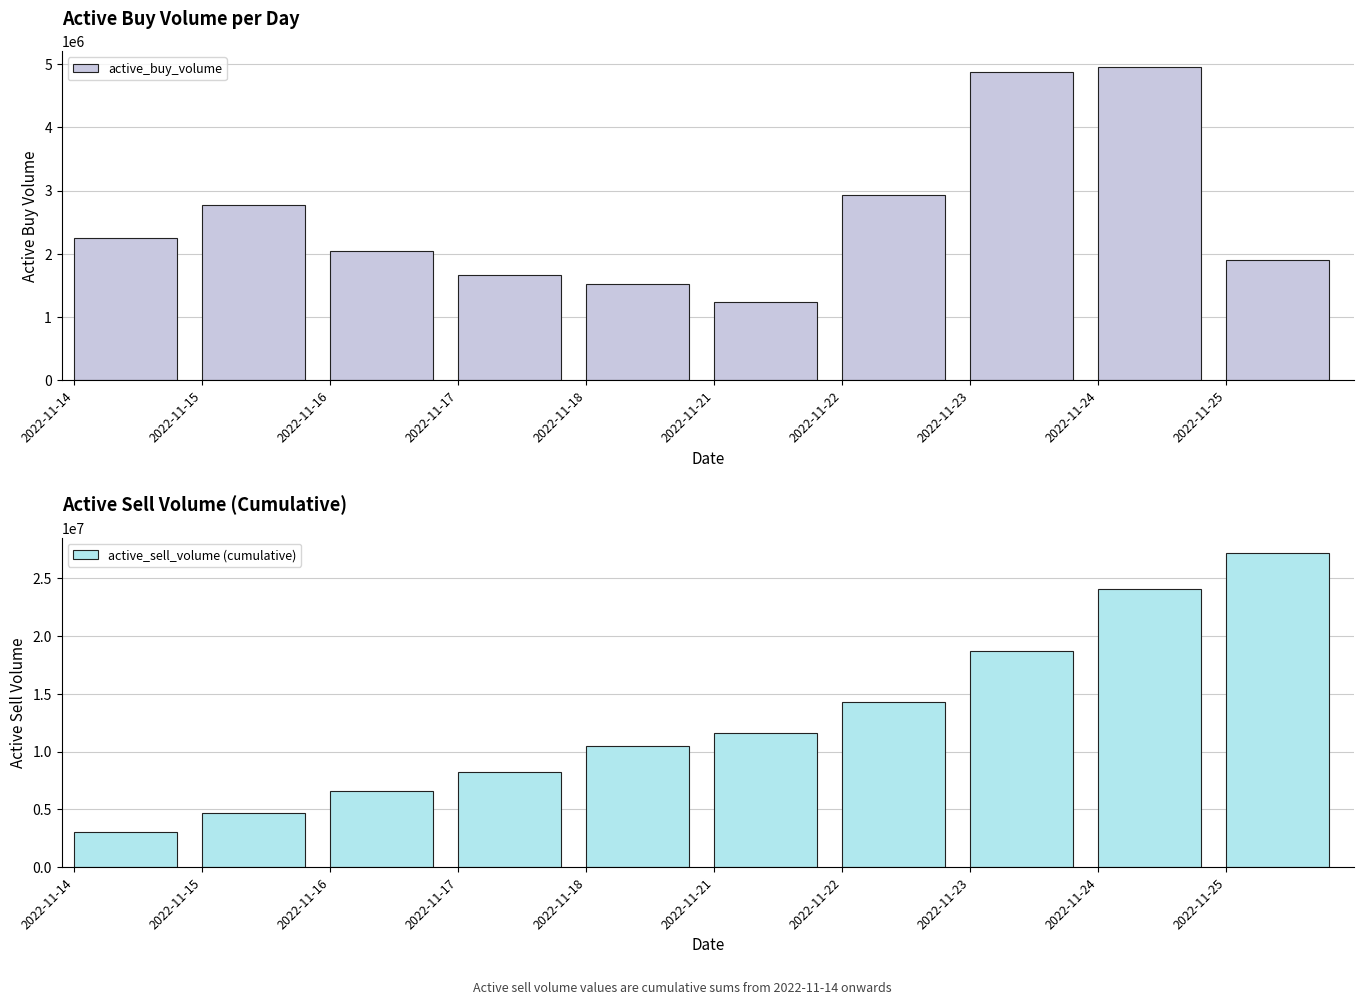

Is it true that active_sell_volume (cumulative) equals 15059446 at 2022-11-25?

False